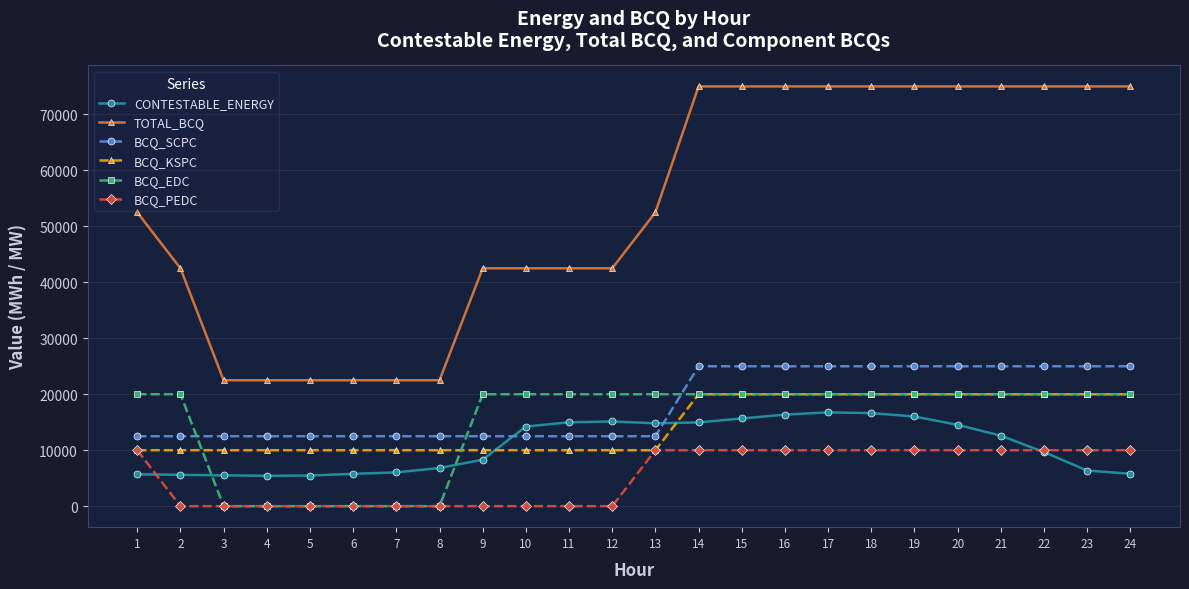

The value of BCQ_PEDC at 9 is -4503.1. True or false?

False